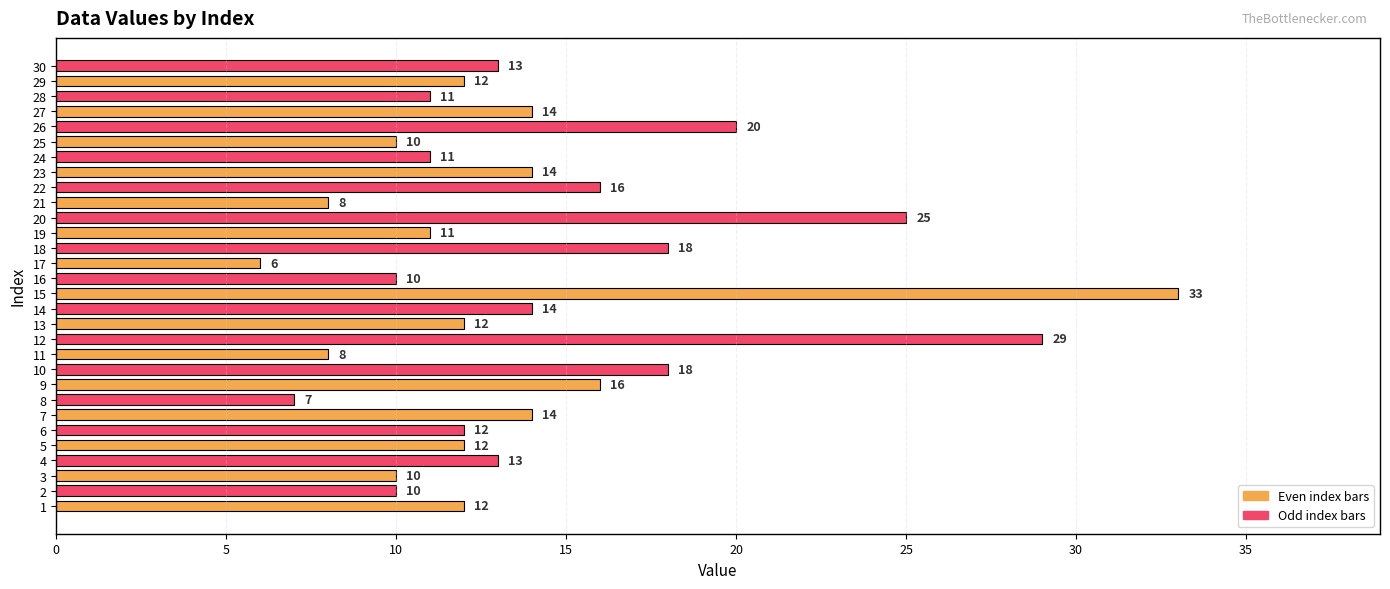

Which category has the lowest value across all series?

17